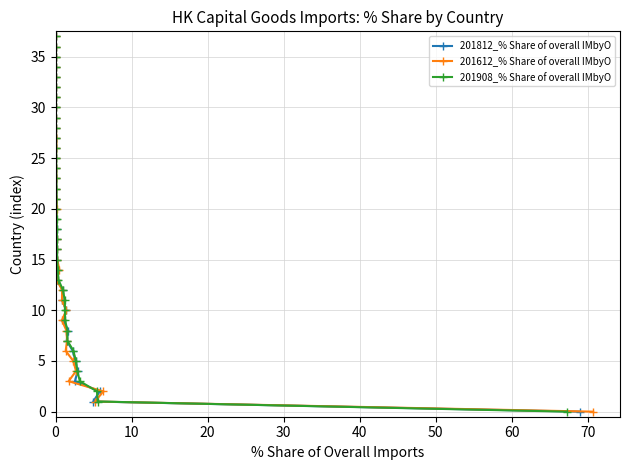

What is the label of the 35th point from the right?

30